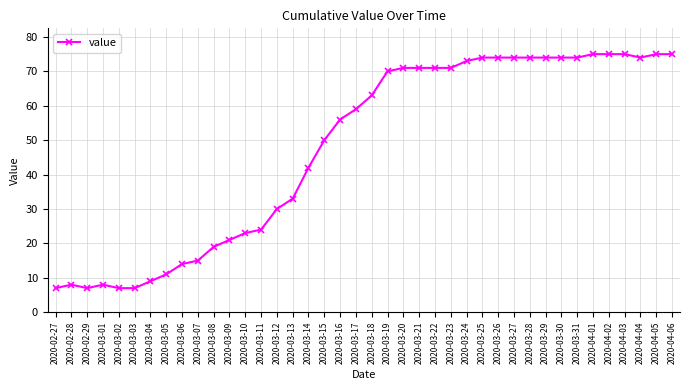

What is the label of the 23rd point from the right?

2020-03-15